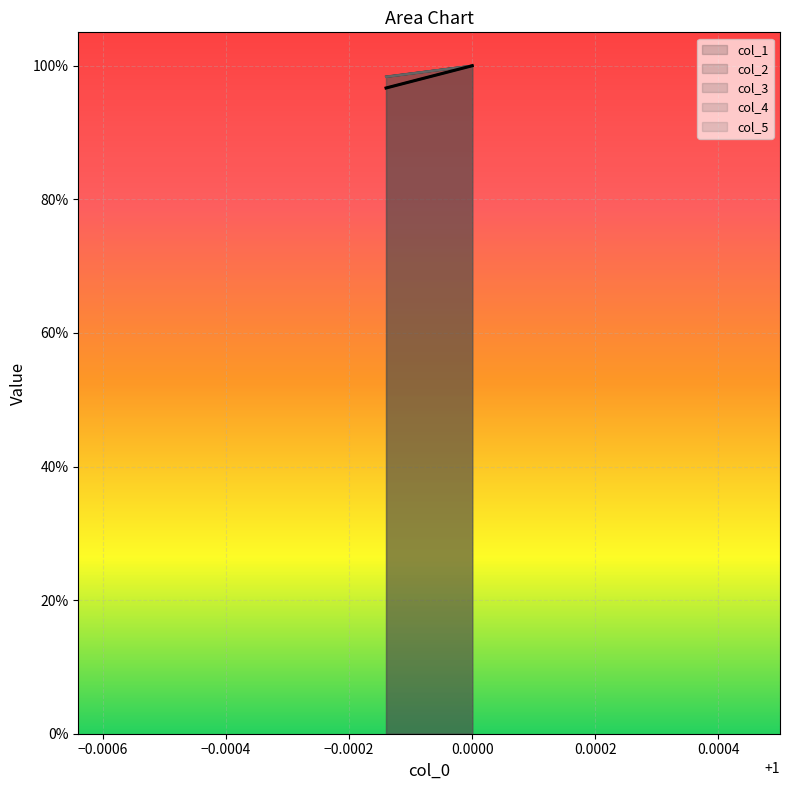

What is the value of the col_1 point at the 2nd from the left?

1.0